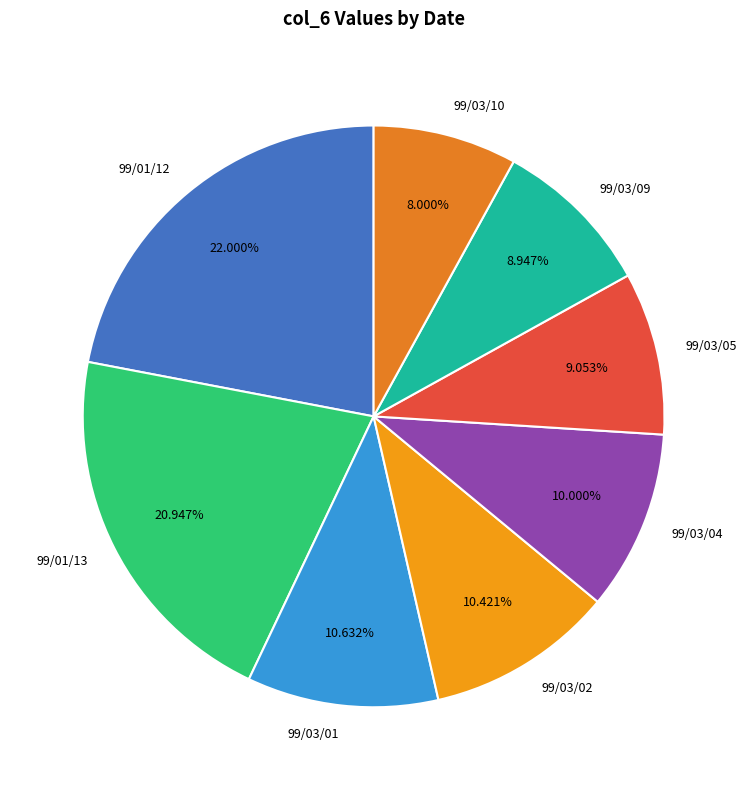

What is the largest slice in the pie chart?

99/01/12